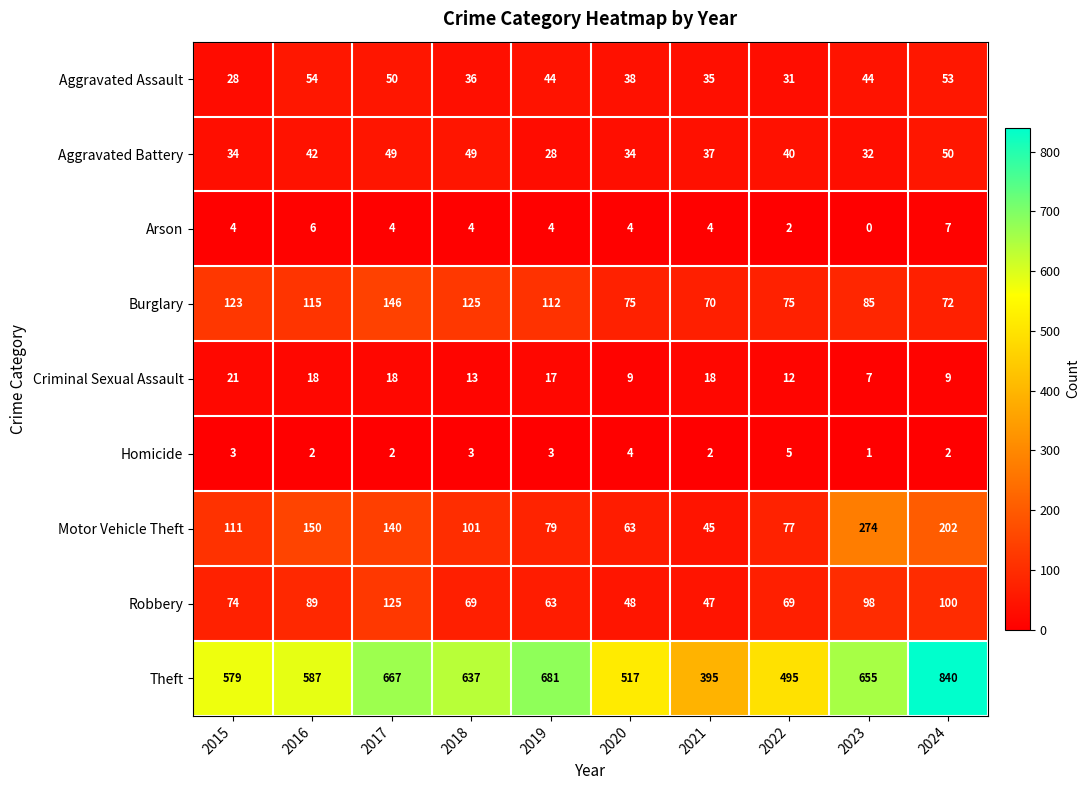

Rank the series at 2018 from lowest to highest value.

Homicide, Arson, Criminal Sexual Assault, Aggravated Assault, Aggravated Battery, Robbery, Motor Vehicle Theft, Burglary, Theft